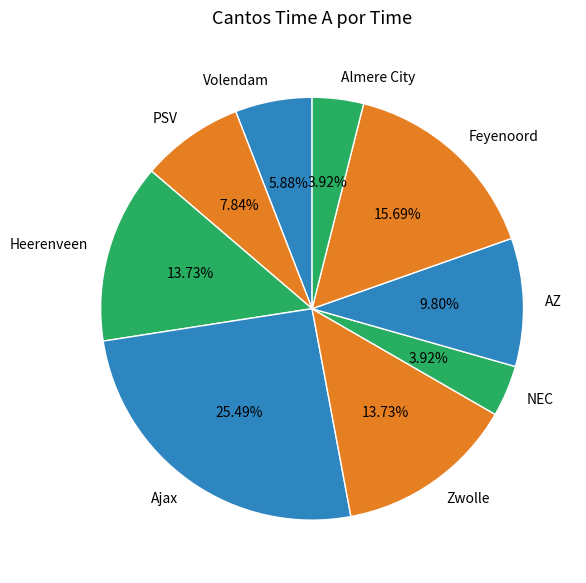

Is it true that Heerenveen is 14% of the pie?

True